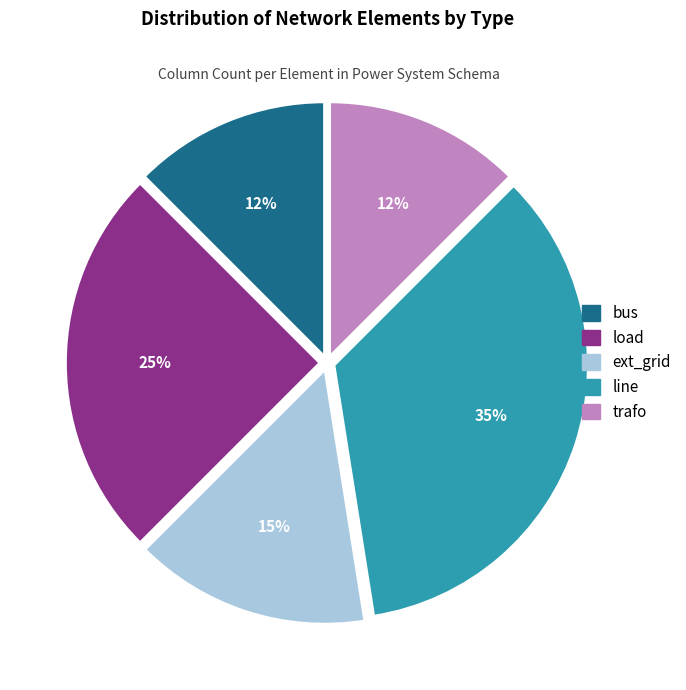

To the nearest percent, what is the average slice percentage?

20%